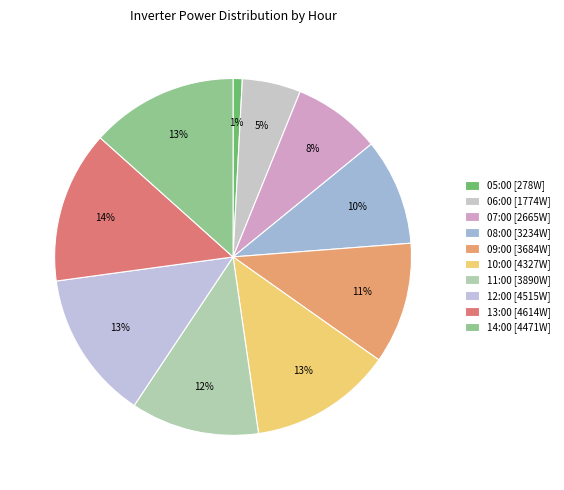

What is the smallest slice in the pie chart?

05:00